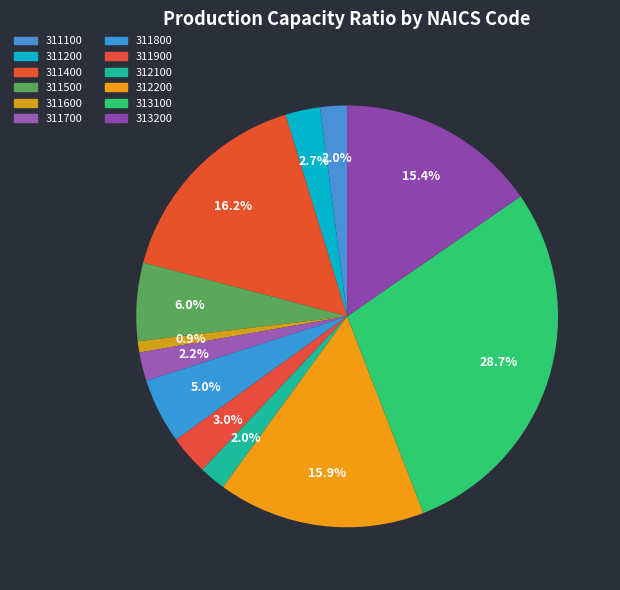

How many slices are in this pie chart?

12